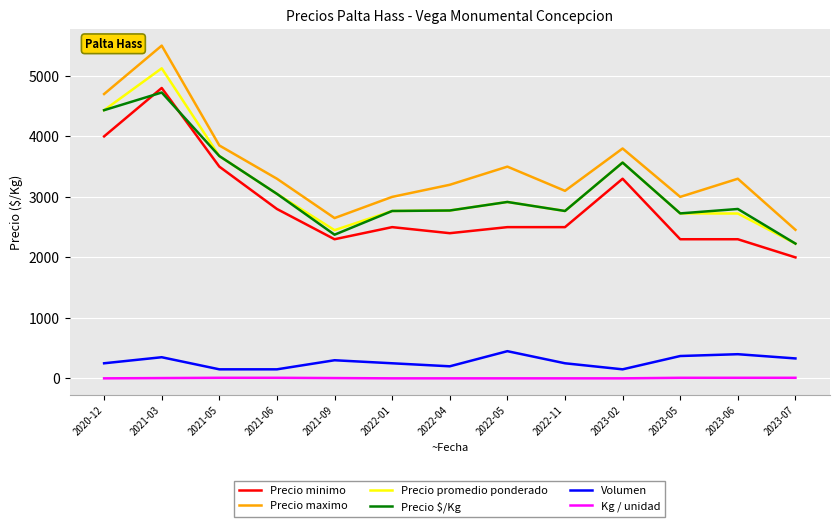

What are all the series names shown in the legend?

Precio minimo, Precio maximo, Precio promedio ponderado, Precio $/Kg, Volumen, Kg / unidad